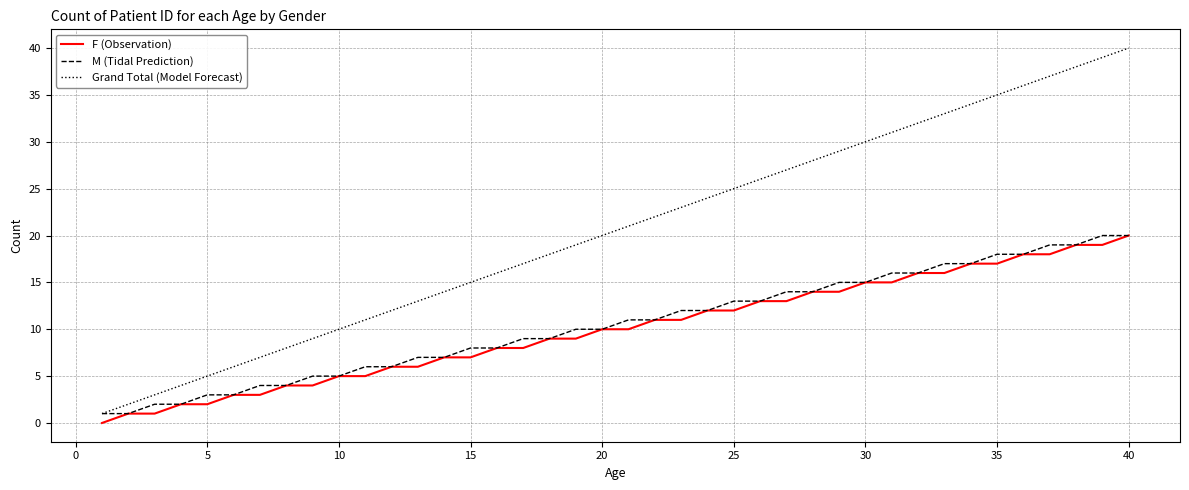

Reading left to right, list all the values displayed in this chart.

F (Observation): 0	1	1	2	2	3	3	4	4	5	5	6	6	7	7	8	8	9	9	10	10	11	11	12	12	13	13	14	14	15	15	16	16	17	17	18	18	19	19	20
M (Tidal Prediction): 1	1	2	2	3	3	4	4	5	5	6	6	7	7	8	8	9	9	10	10	11	11	12	12	13	13	14	14	15	15	16	16	17	17	18	18	19	19	20	20
Grand Total (Model Forecast): 1	2	3	4	5	6	7	8	9	10	11	12	13	14	15	16	17	18	19	20	21	22	23	24	25	26	27	28	29	30	31	32	33	34	35	36	37	38	39	40